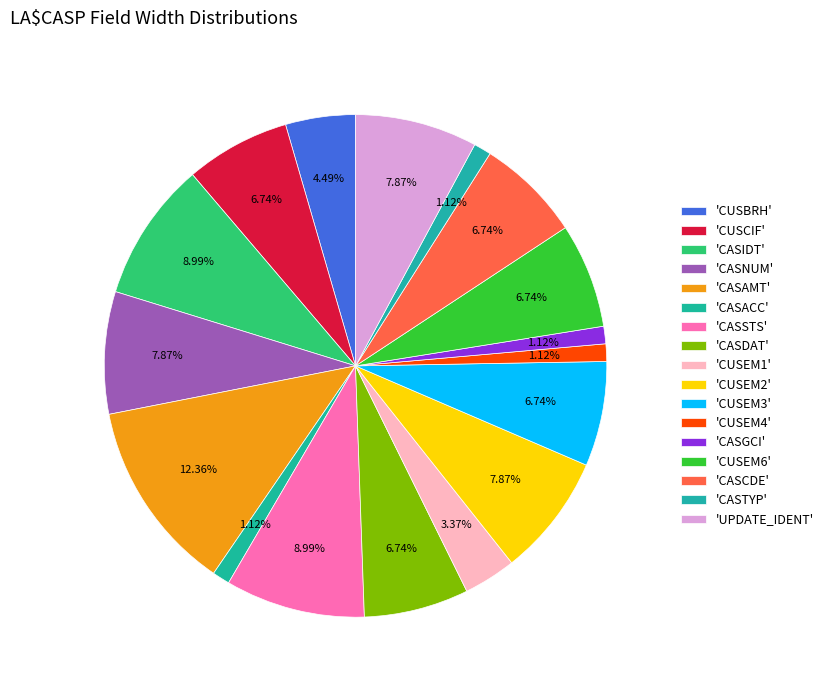

To the nearest percent, what is the average slice percentage?

6%